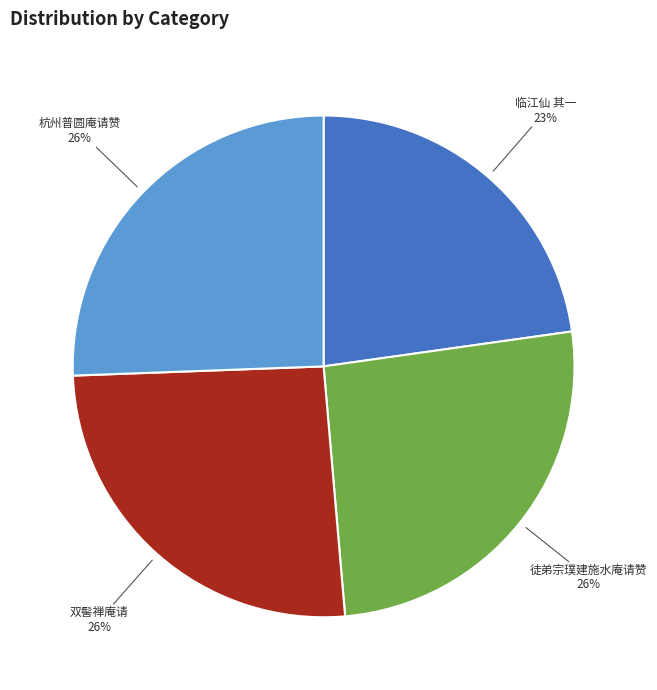

Does 双髻禅庵请 account for over 50% of the chart?

No